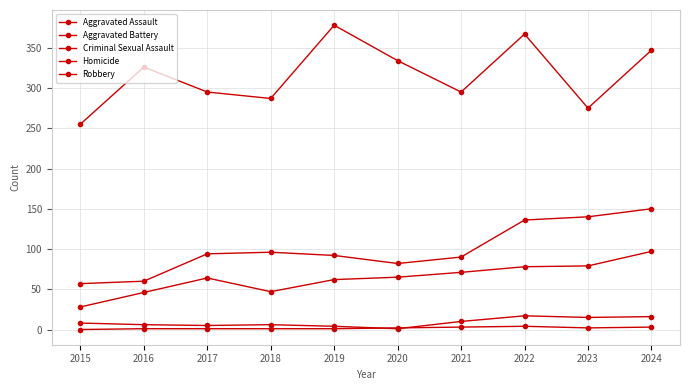

True or false: Robbery and Homicide cross at least once.

False